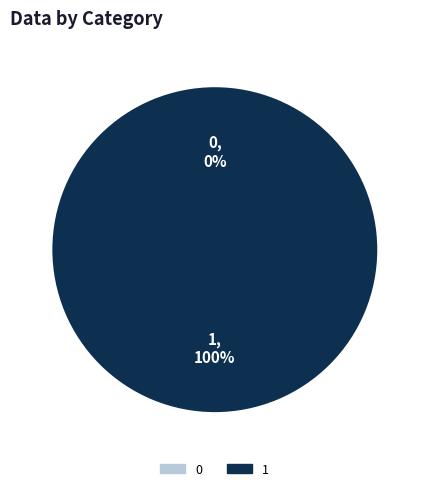

What is the majority slice?

1